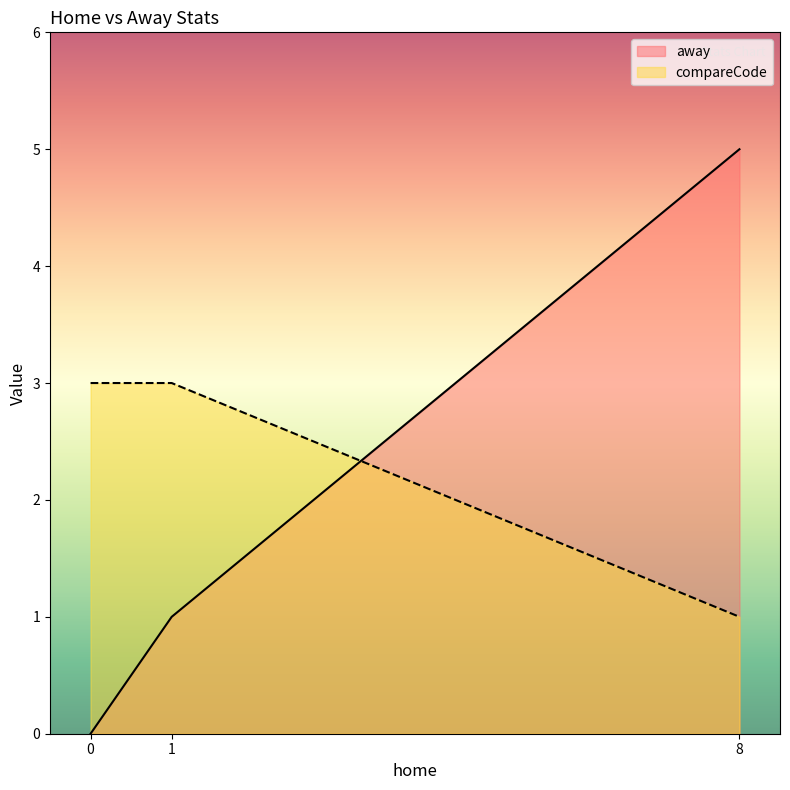

How many categories are shown in the chart?

3